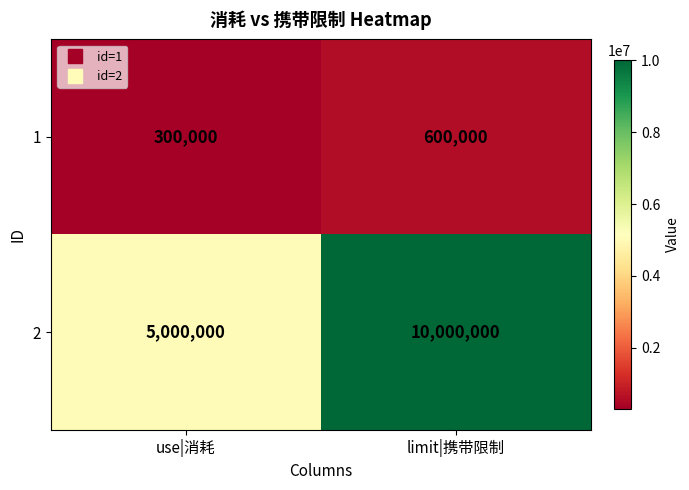

What value does the 2 series have at use|消耗, to the nearest 100?

5000000